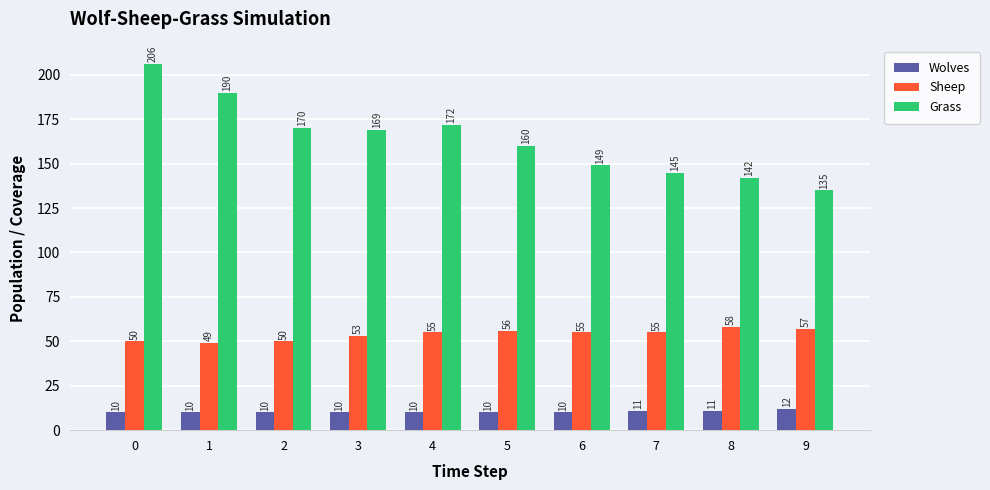

The value of Sheep at 0 is 50. True or false?

True